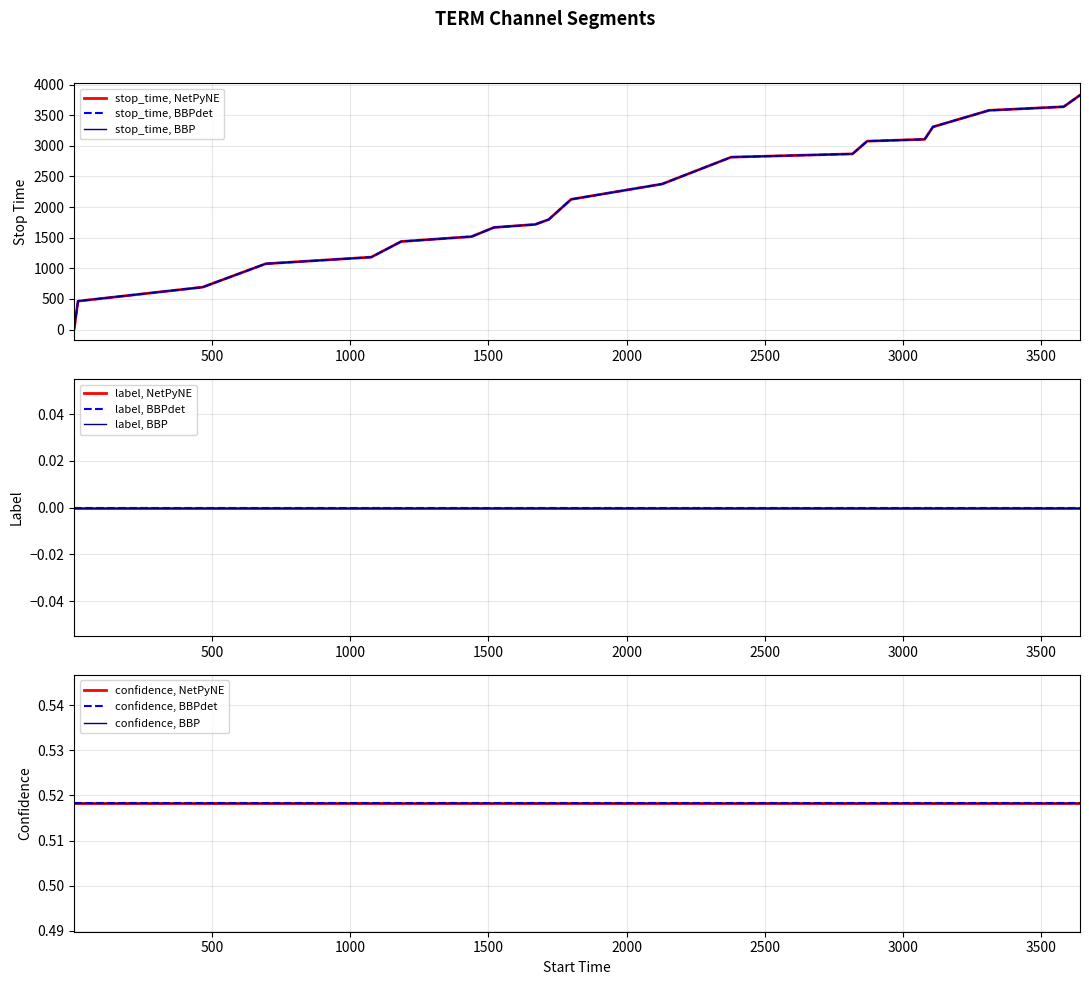

What are all the series names shown in the legend?

stop_time, label, confidence